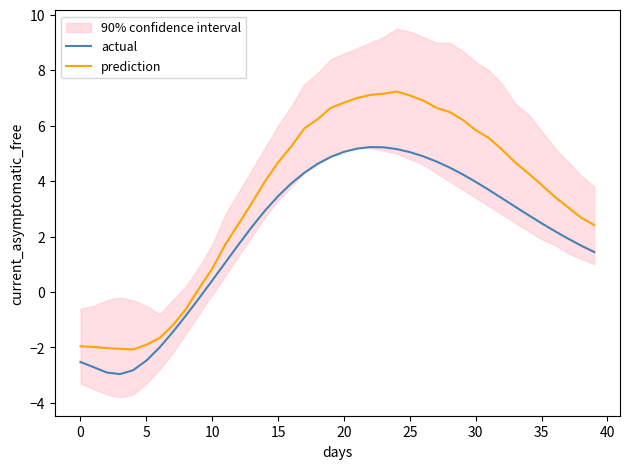

Count the number of data series in this chart.

2